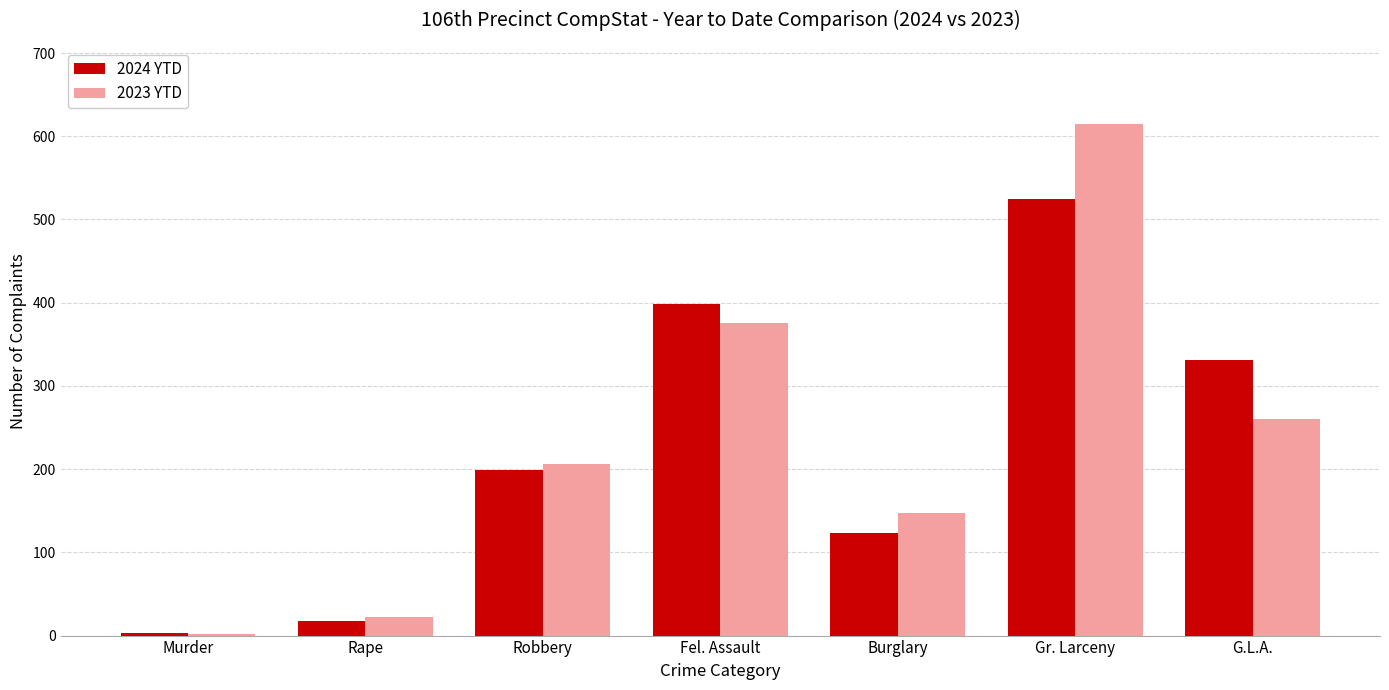

What is the average value of the 2024 YTD series?

228